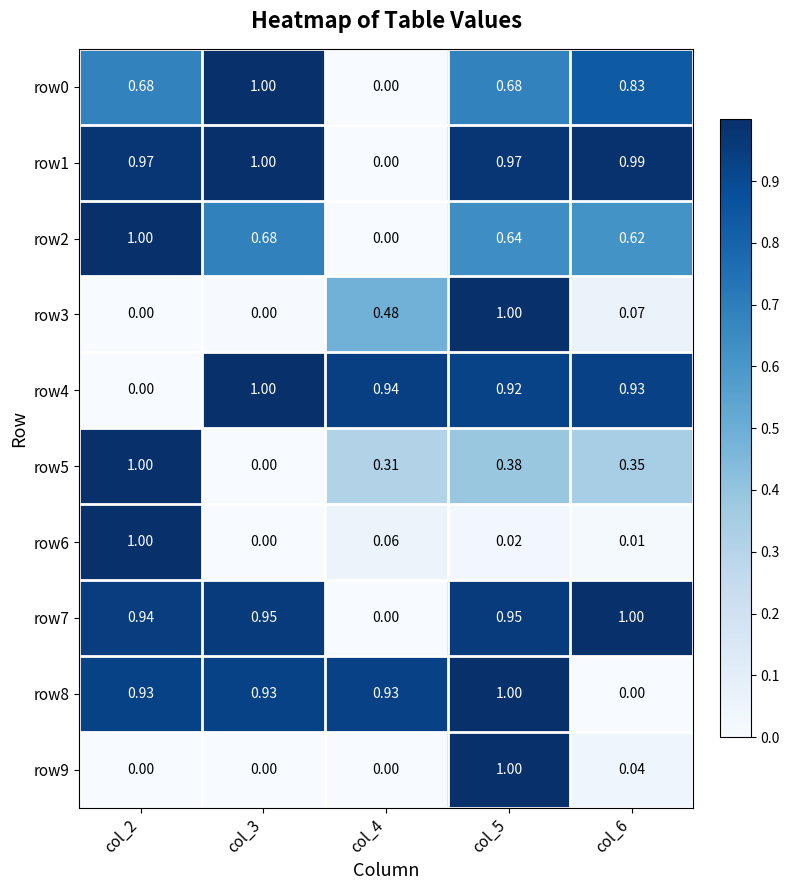

Which series has the largest range (max minus min)?

row0